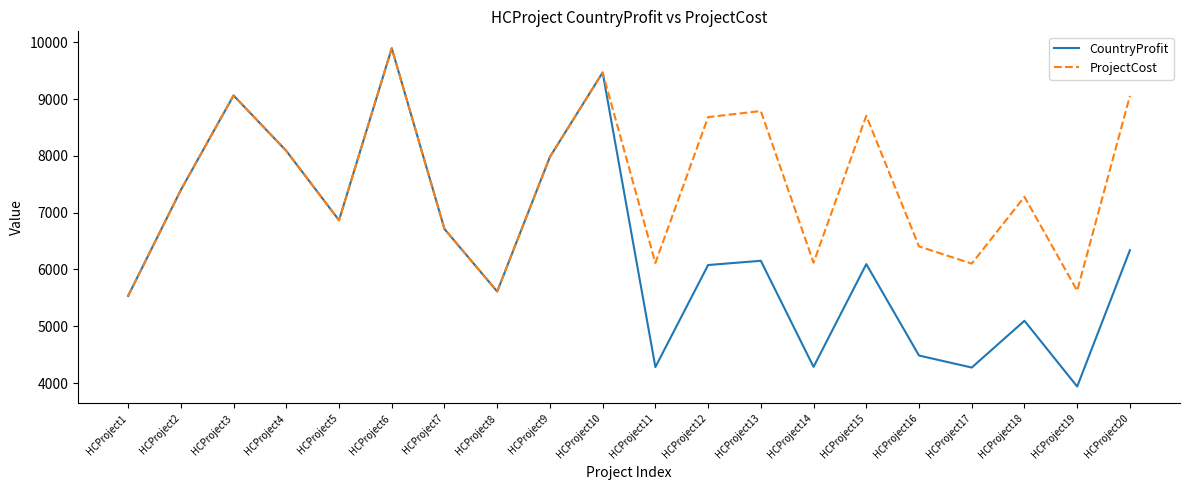

Count the number of data series in this chart.

2